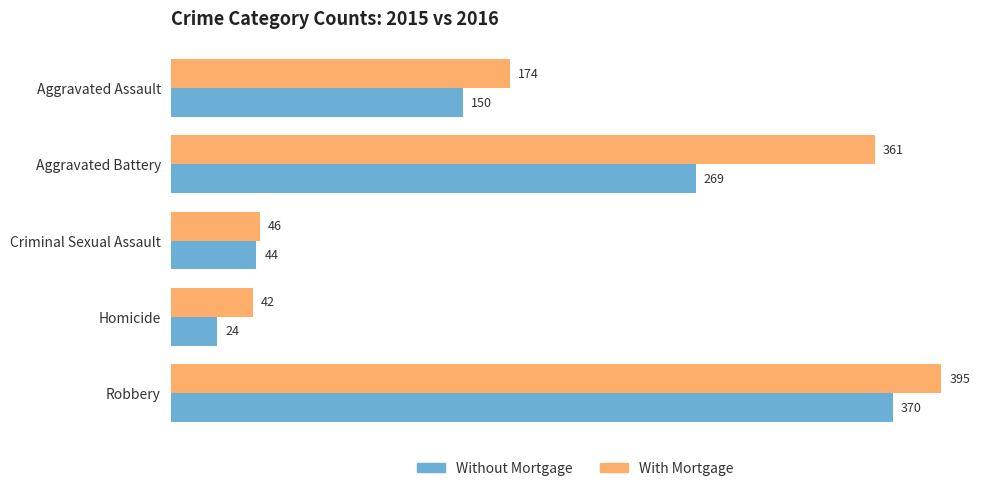

What are all the series names shown in the legend?

Without Mortgage, With Mortgage